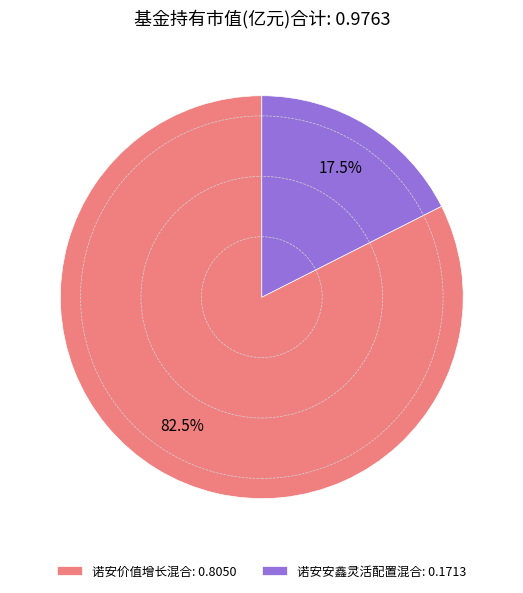

What is the majority slice?

诺安价值增长混合